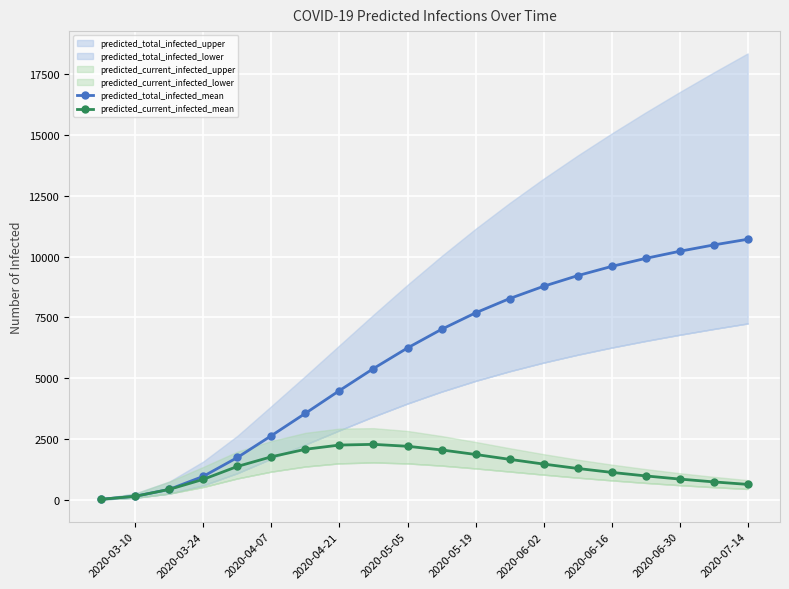

Reading right to left, list all the values displayed in this chart.

predicted_total_infected_mean: 10710	10476	10216	9924	9593	9213	8776	8270	7683	7006	6240	5394	4487	3553	2633	1735	962	424	141	18
predicted_current_infected_mean: 628	731	847	977	1122	1284	1464	1659	1859	2046	2196	2275	2246	2073	1764	1367	838	424	141	18